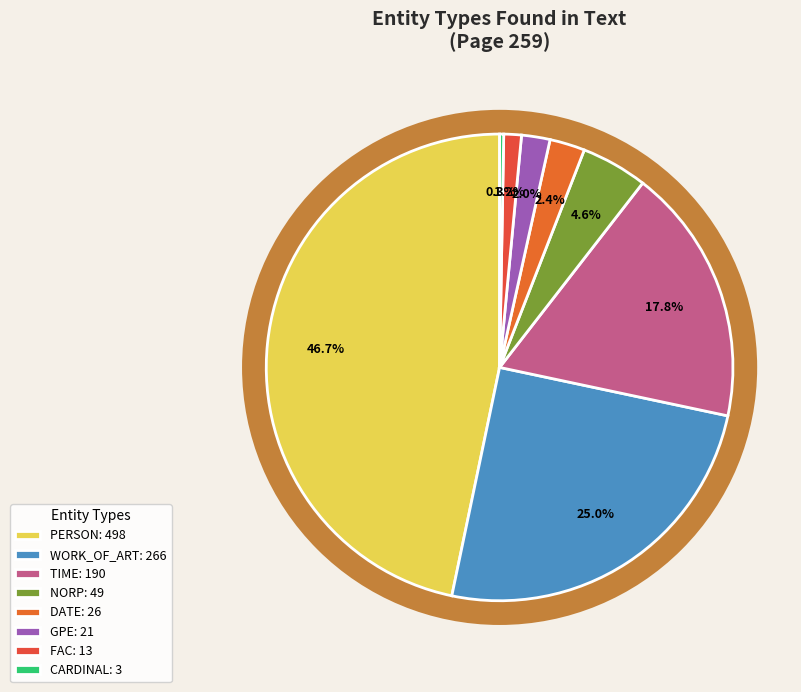

Which slice is the smallest?

CARDINAL